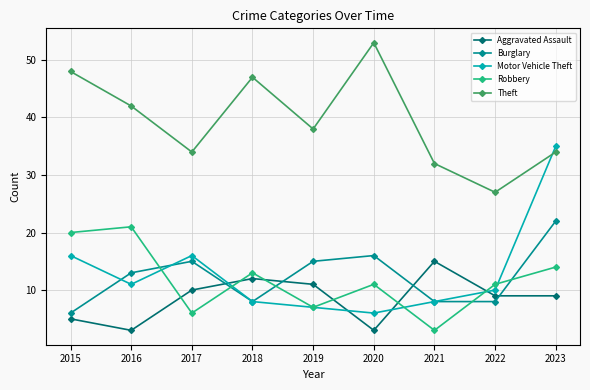

At which category does Theft reach its first local peak?

2018